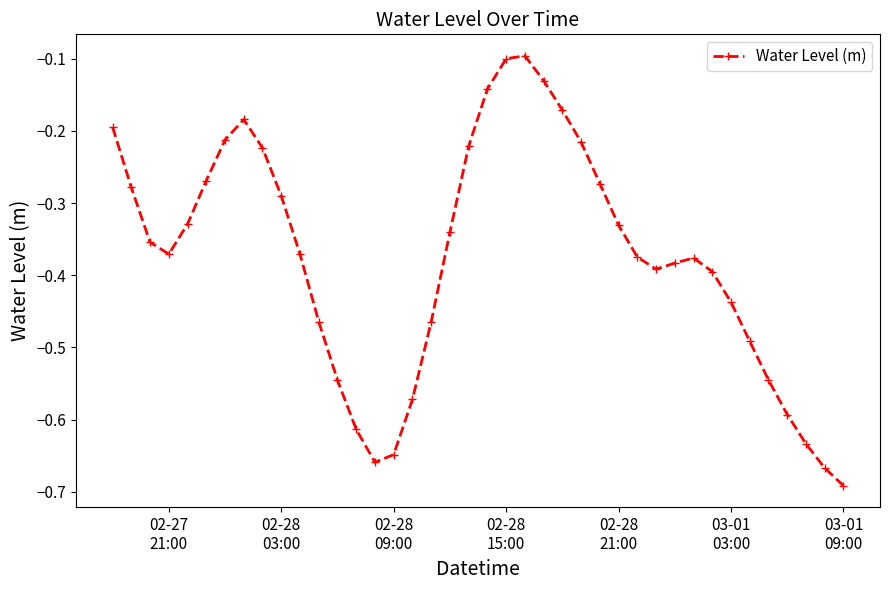

How many points are higher than both their immediate neighbors (excluding endpoints)?

3